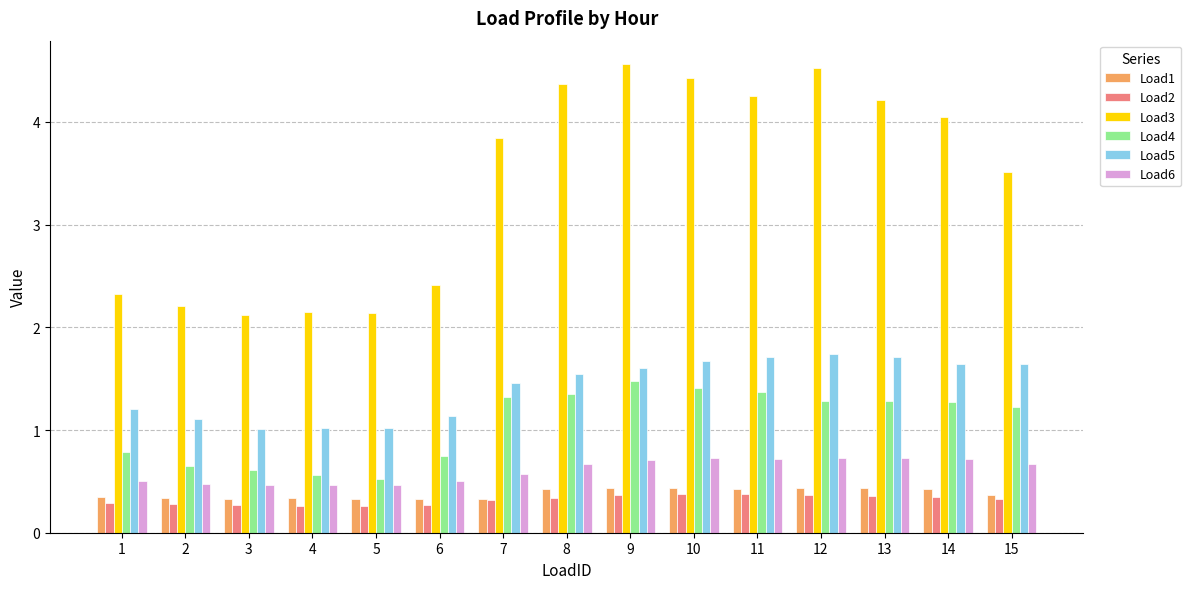

How many groups of bars are there?

15